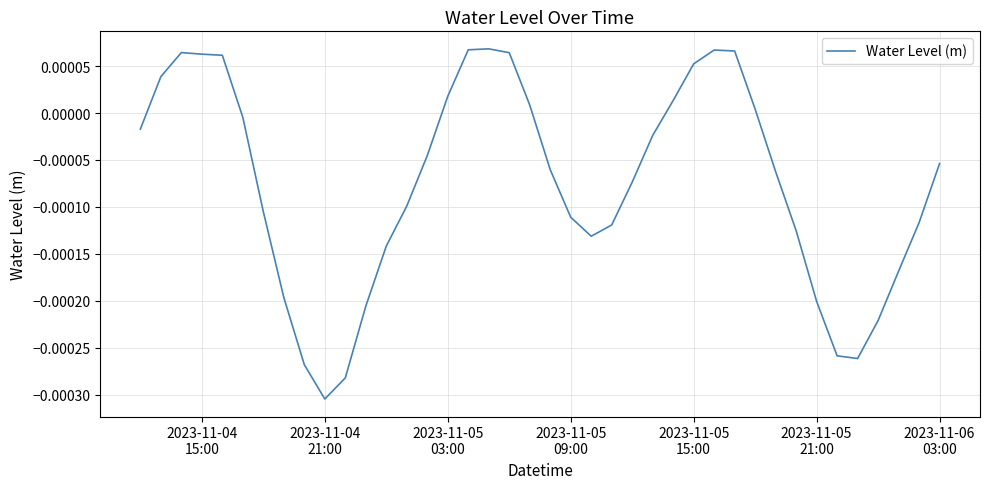

Is this an area chart (filled region under the line)?

No